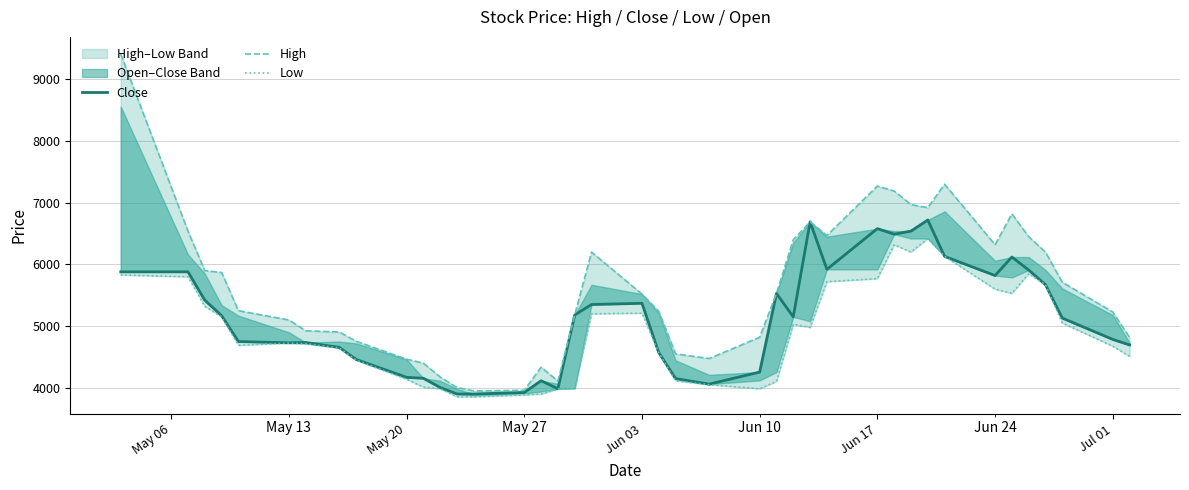

What are all the series names shown in the legend?

Close, High, Low